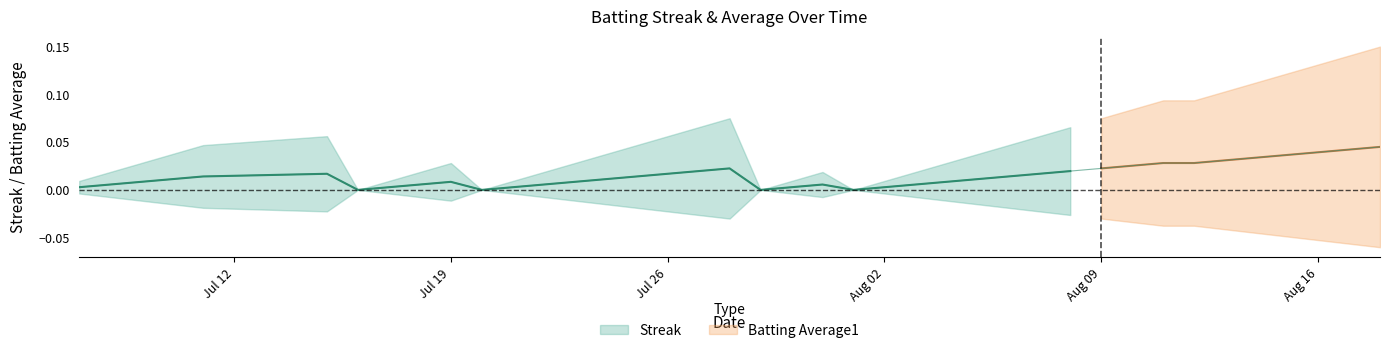

True or false: there are more than 0 points higher than both neighbors.

True